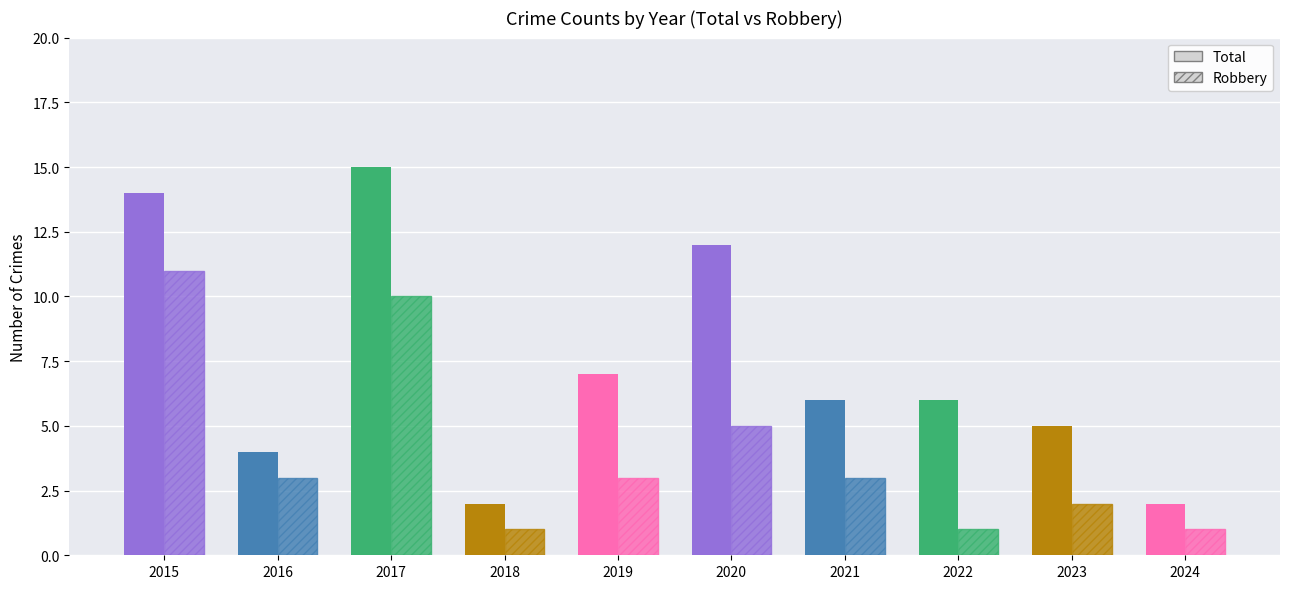

What is the average value of the Robbery series?

4